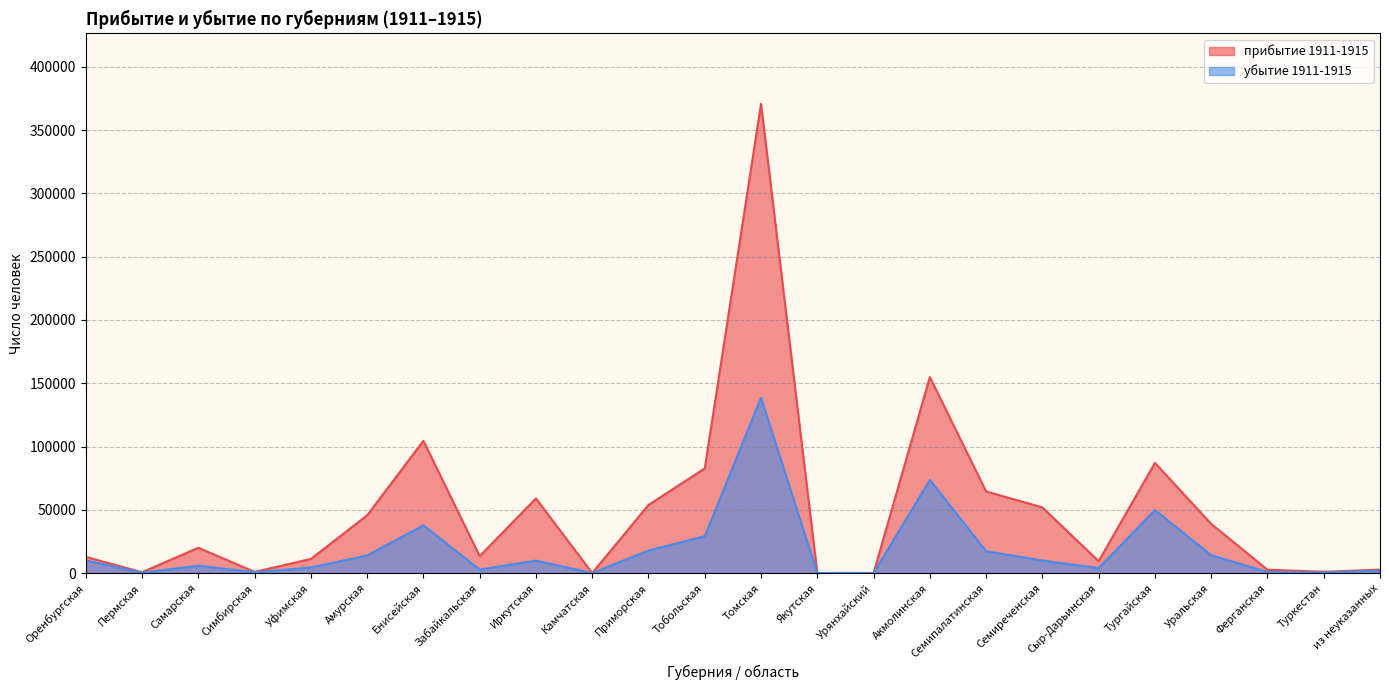

Which series has the widest spread of values?

прибытие 1911-1915